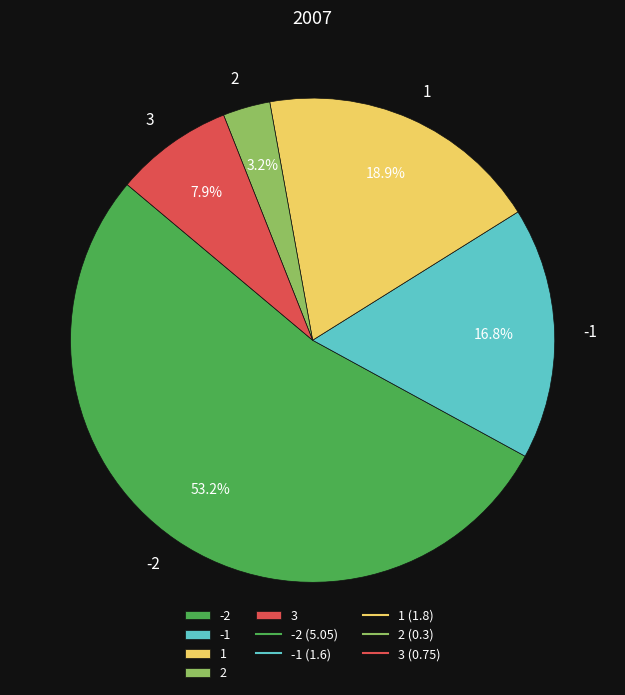

Count the number of slices in the pie.

5